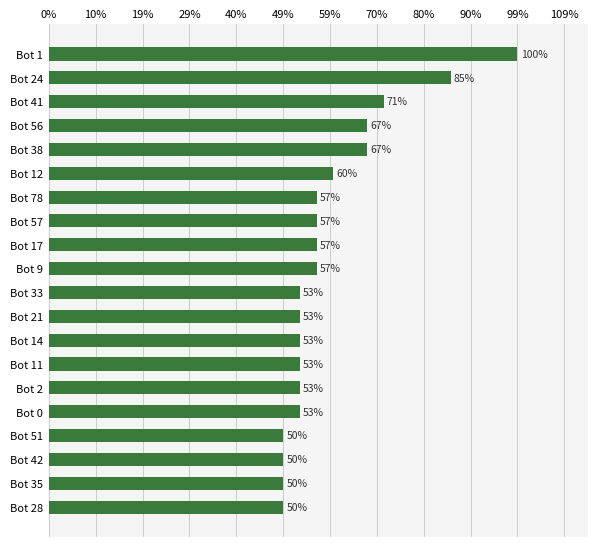

Does the chart contain any negative values?

No